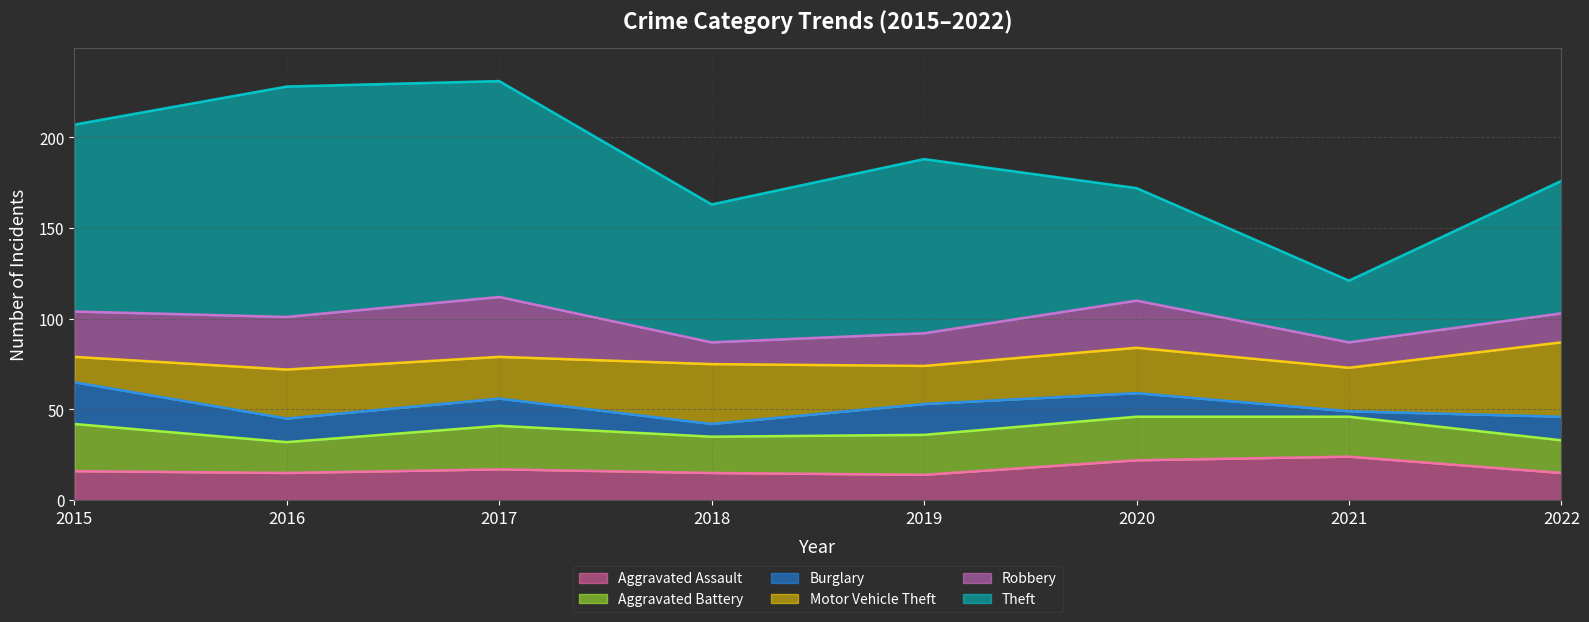

What is the difference between the second highest and minimum values in the Motor Vehicle Theft series?

19